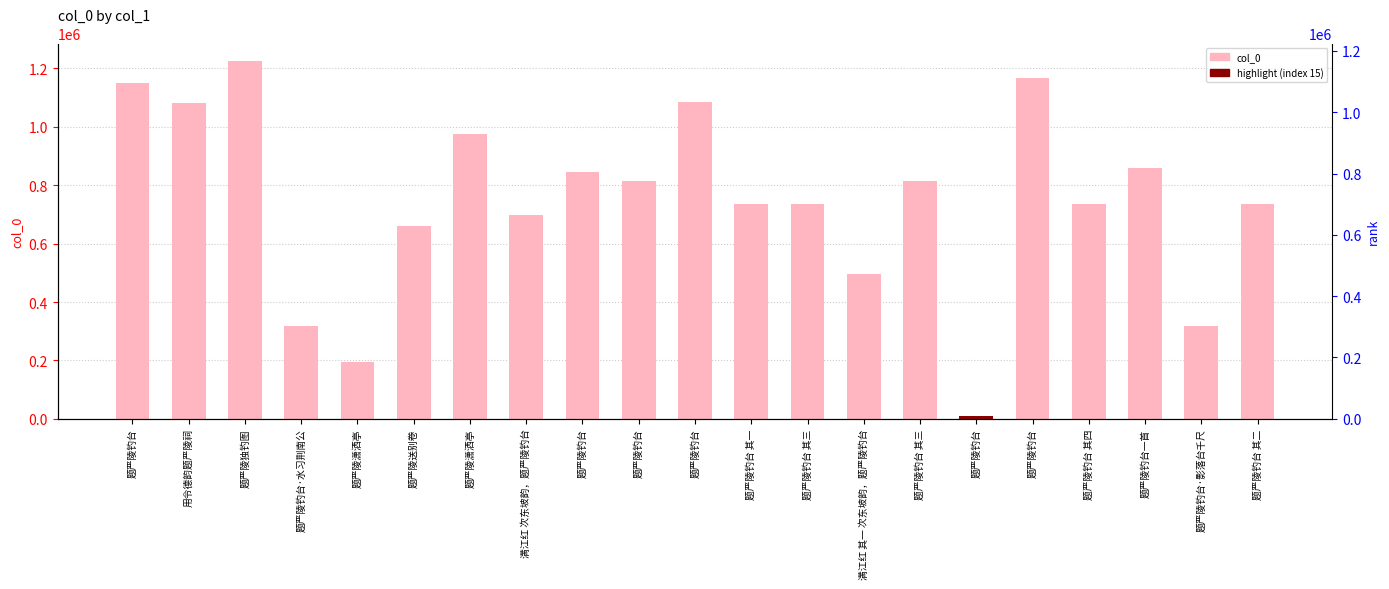

Are the bars horizontal?

No